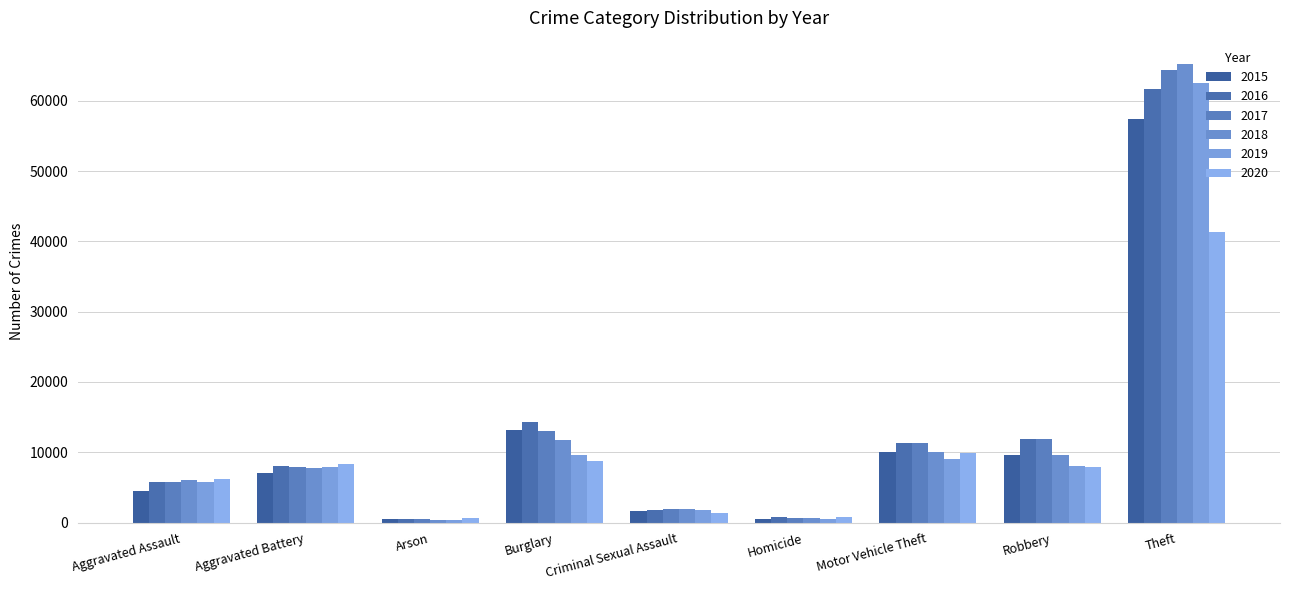

List the series in order of their peak value, lowest first.

2020, 2015, 2016, 2019, 2017, 2018